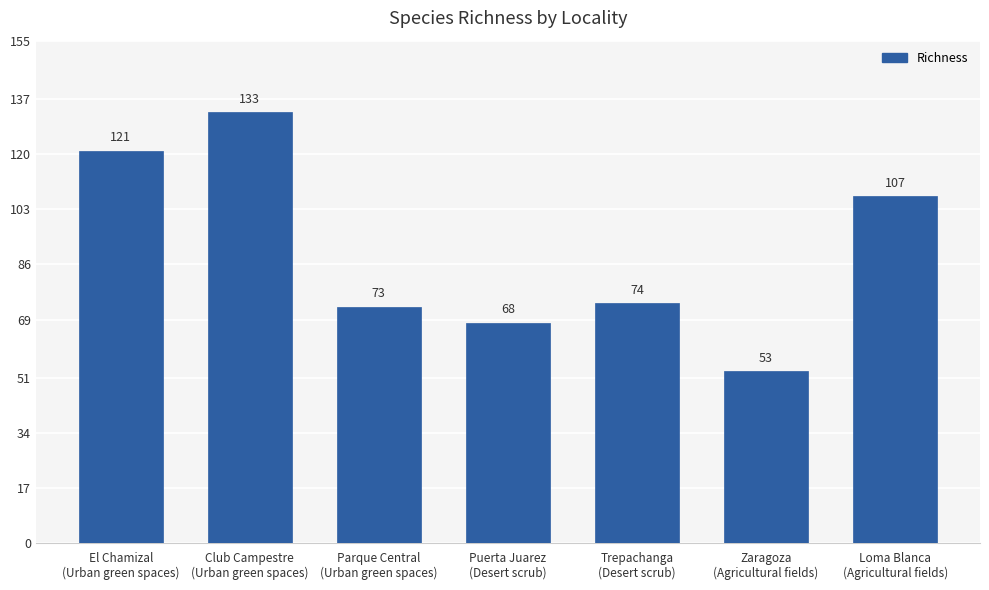

What is the value of the 6th bar from the left?

53